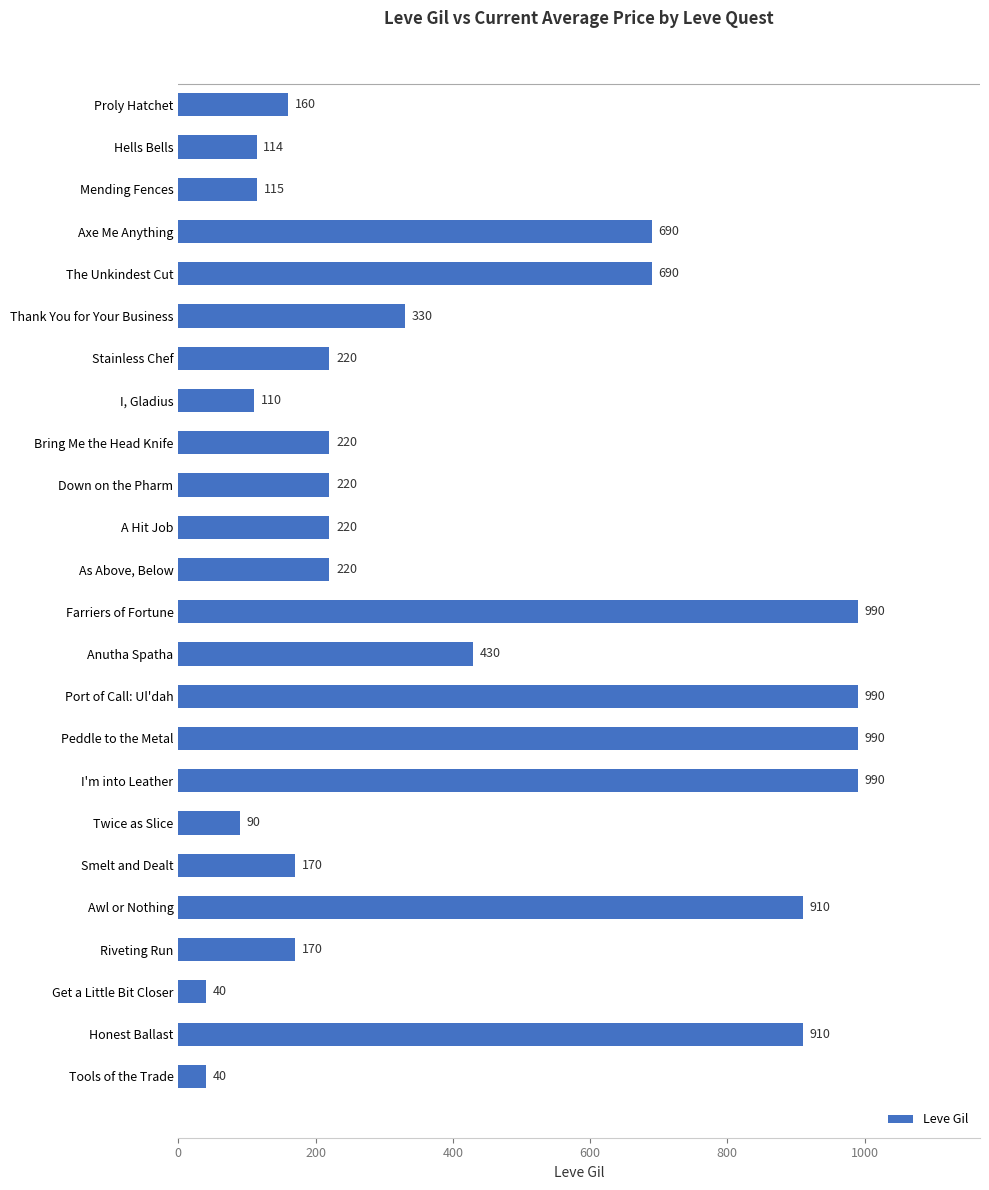

What is the greatest value displayed?

990